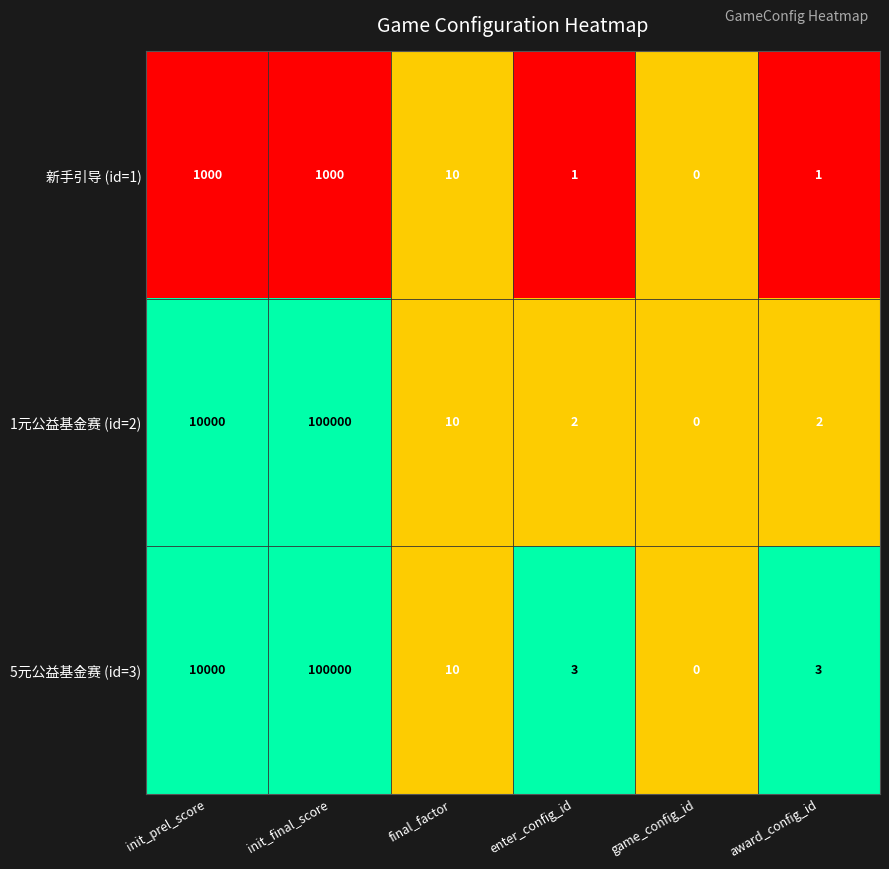

Where is 1元公益基金赛 (id=2) nearest to the value 50000?

init_prel_score